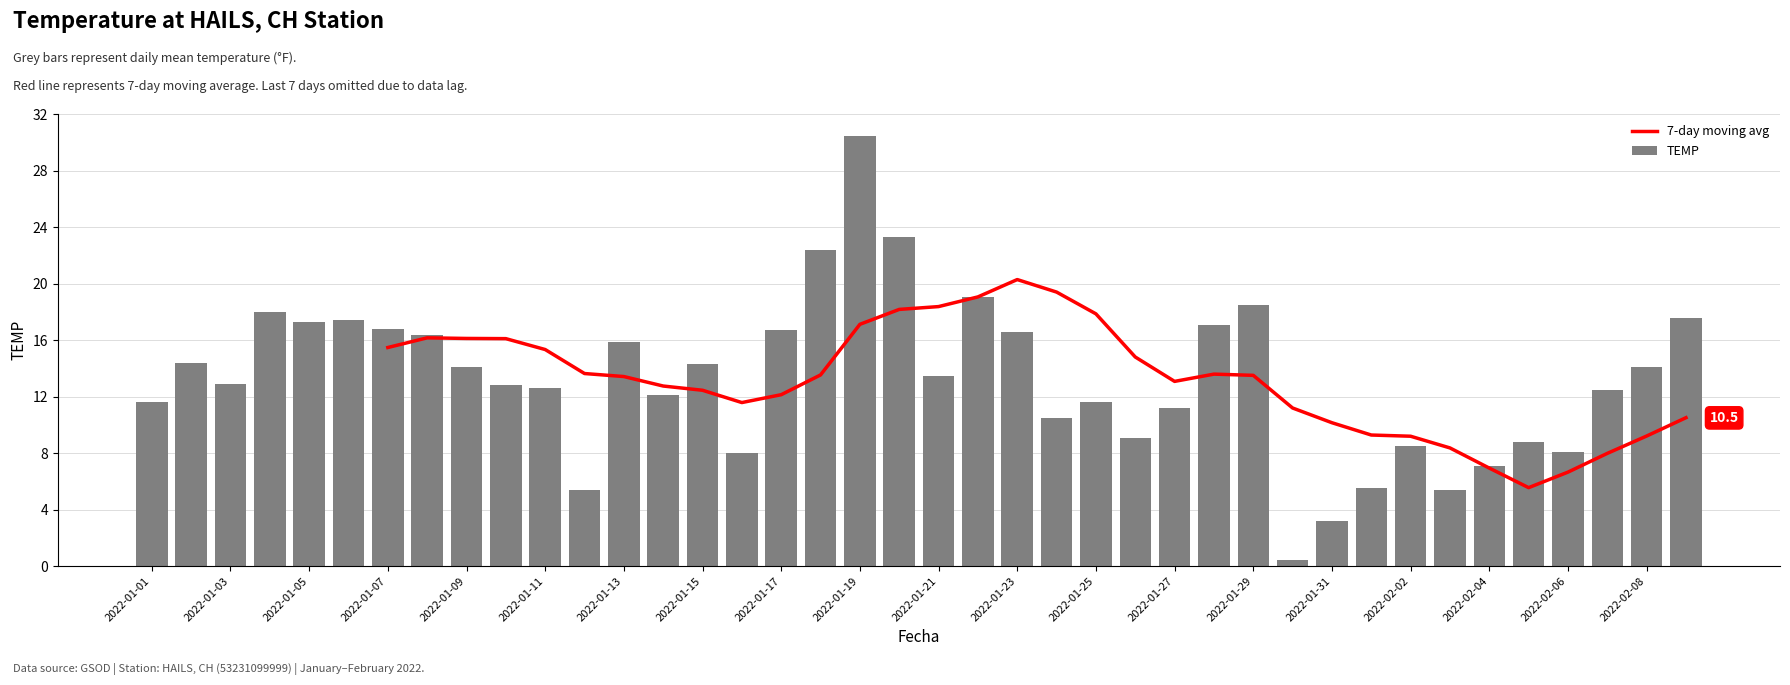

List the labels in order of value, largest first.

2022-01-19, 2022-01-20, 2022-01-18, 2022-01-22, 2022-01-29, 2022-01-04, 2022-02-09, 2022-01-06, 2022-01-05, 2022-01-28, 2022-01-07, 2022-01-17, 2022-01-23, 2022-01-08, 2022-01-13, 2022-01-02, 2022-01-15, 2022-01-09, 2022-02-08, 2022-01-21, 2022-01-03, 2022-01-10, 2022-01-11, 2022-02-07, 2022-01-14, 2022-01-01, 2022-01-25, 2022-01-27, 2022-01-24, 2022-01-26, 2022-02-05, 2022-02-02, 2022-02-06, 2022-01-16, 2022-02-04, 2022-02-01, 2022-01-12, 2022-02-03, 2022-01-31, 2022-01-30